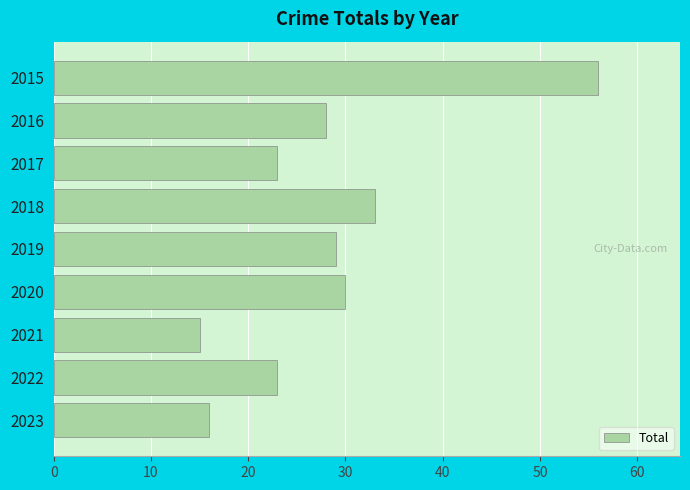

How many data points are less than 28?

4